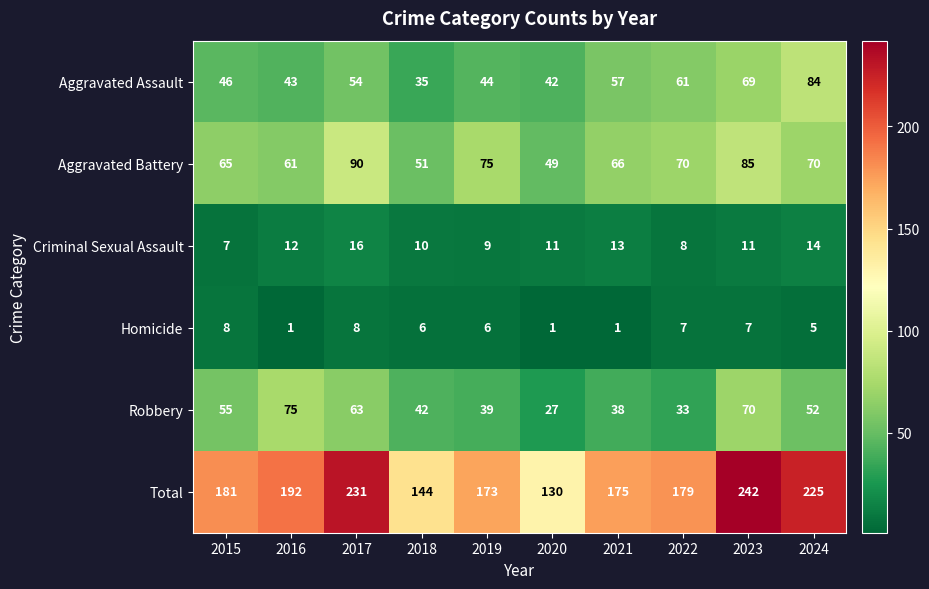

What is the maximum value for Homicide?

8